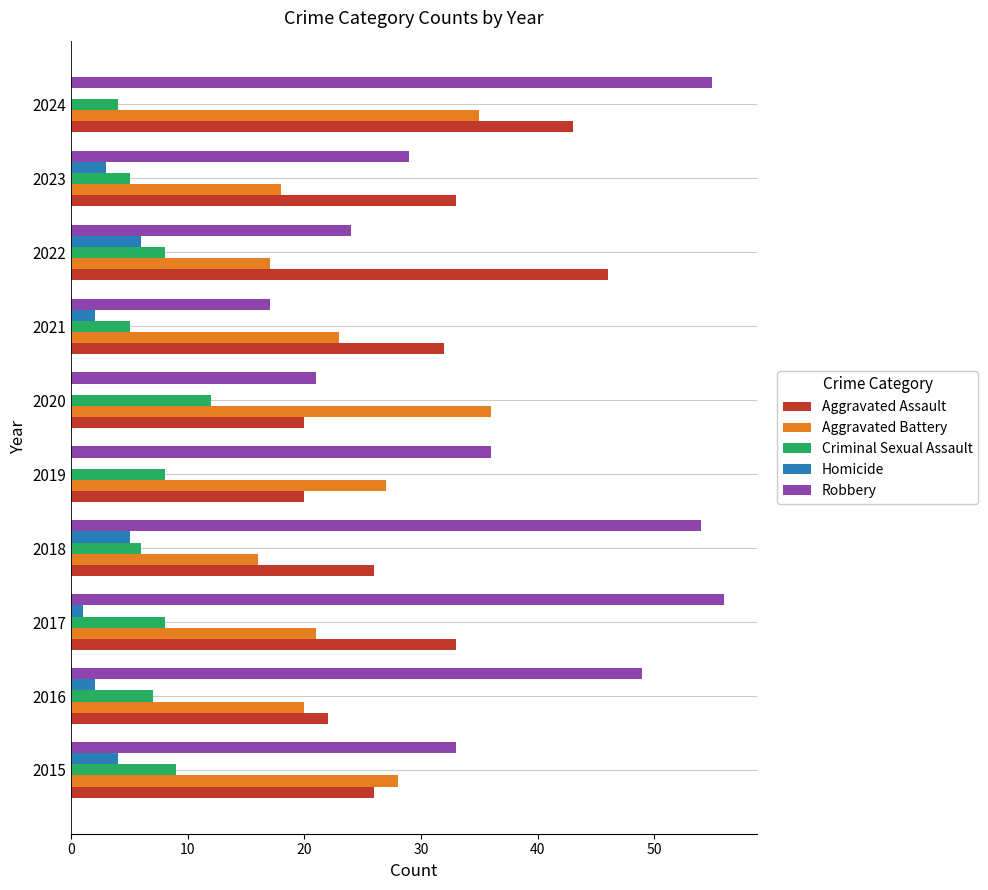

What is the total value across all series at 2022?

101